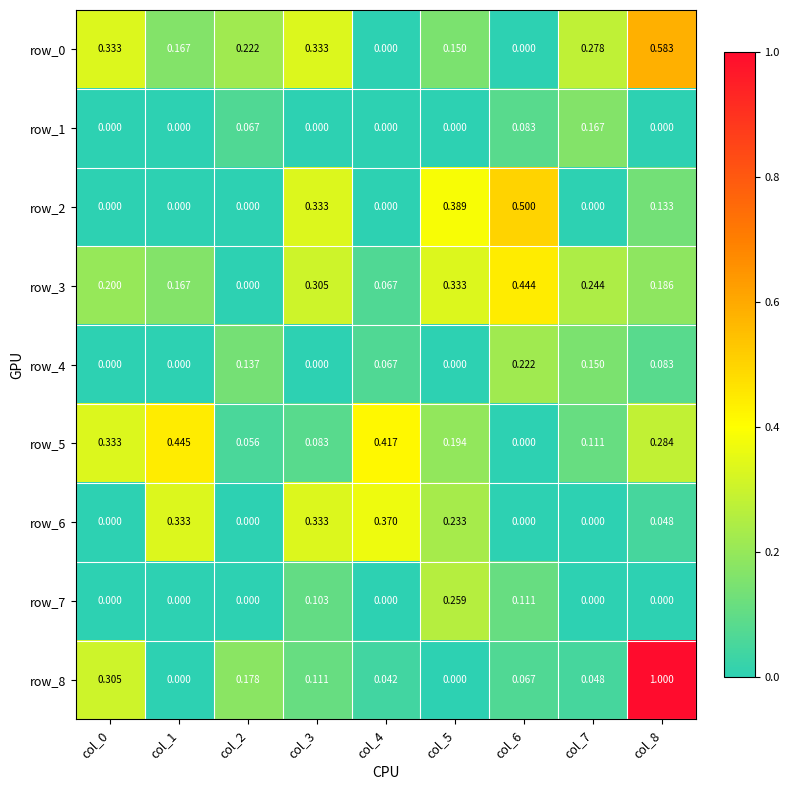

Reading left to right, transcribe all the data shown in this chart.

row_0: col_0=0.3	col_1=0.2	col_2=0.2	col_3=0.3	col_4=0.0	col_5=0.1	col_6=0.0	col_7=0.3	col_8=0.6
row_1: col_0=0.0	col_1=0.0	col_2=0.1	col_3=0.0	col_4=0.0	col_5=0.0	col_6=0.1	col_7=0.2	col_8=0.0
row_2: col_0=0.0	col_1=0.0	col_2=0.0	col_3=0.3	col_4=0.0	col_5=0.4	col_6=0.5	col_7=0.0	col_8=0.1
row_3: col_0=0.2	col_1=0.2	col_2=0.0	col_3=0.3	col_4=0.1	col_5=0.3	col_6=0.4	col_7=0.2	col_8=0.2
row_4: col_0=0.0	col_1=0.0	col_2=0.1	col_3=0.0	col_4=0.1	col_5=0.0	col_6=0.2	col_7=0.1	col_8=0.1
row_5: col_0=0.3	col_1=0.4	col_2=0.1	col_3=0.1	col_4=0.4	col_5=0.2	col_6=0.0	col_7=0.1	col_8=0.3
row_6: col_0=0.0	col_1=0.3	col_2=0.0	col_3=0.3	col_4=0.4	col_5=0.2	col_6=0.0	col_7=0.0	col_8=0.0
row_7: col_0=0.0	col_1=0.0	col_2=0.0	col_3=0.1	col_4=0.0	col_5=0.3	col_6=0.1	col_7=0.0	col_8=0.0
row_8: col_0=0.3	col_1=0.0	col_2=0.2	col_3=0.1	col_4=0.0	col_5=0.0	col_6=0.1	col_7=0.0	col_8=1.0